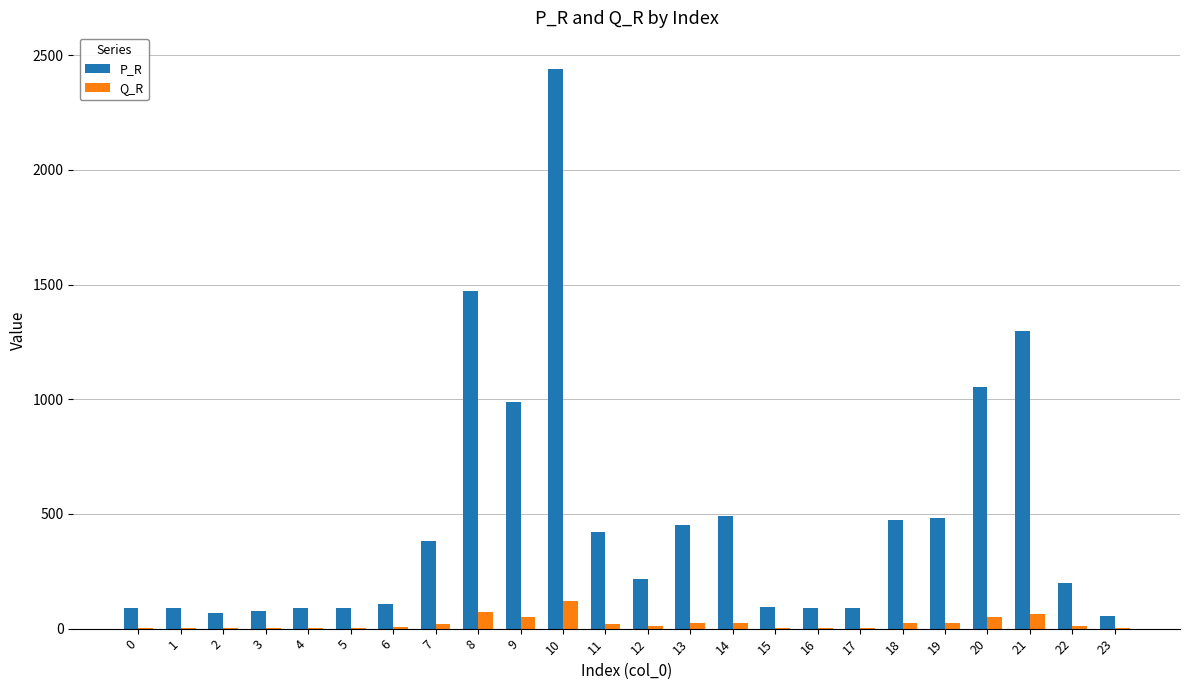

Are the bars horizontal?

No